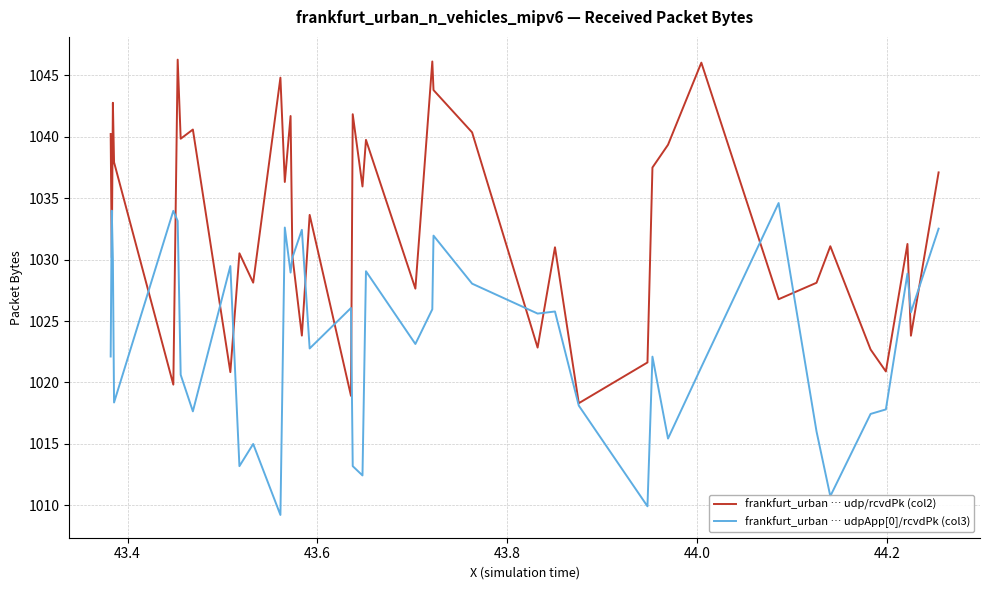

What is the difference between the second highest and second lowest values in the frankfurt_urban … udpApp[0]/rcvdPk (col3) series?

24.1